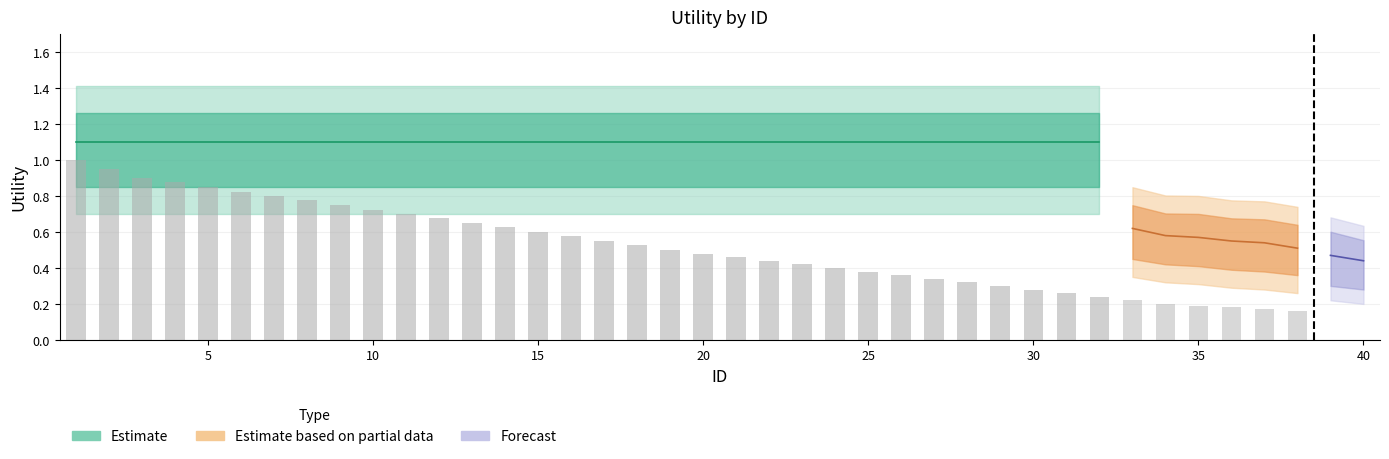

Which series has the largest total across all categories?

Estimate_upper